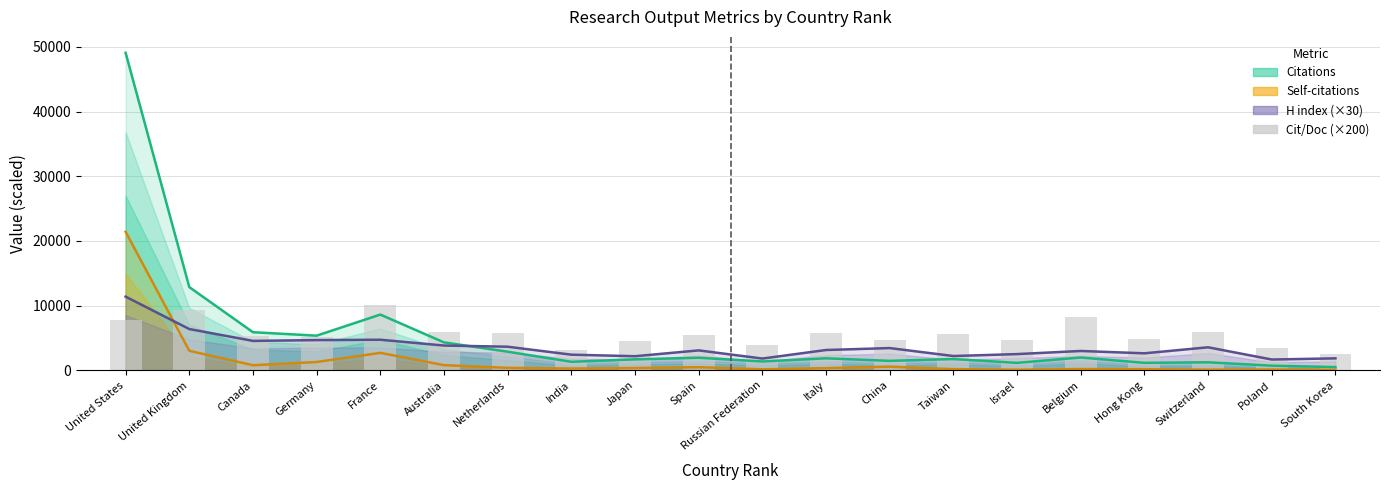

List the labels in order of value, smallest first.

South Korea, India, Poland, Russian Federation, Japan, Israel, China, Hong Kong, Germany, Canada, Spain, Taiwan, Netherlands, Italy, Switzerland, Australia, United States, Belgium, United Kingdom, France